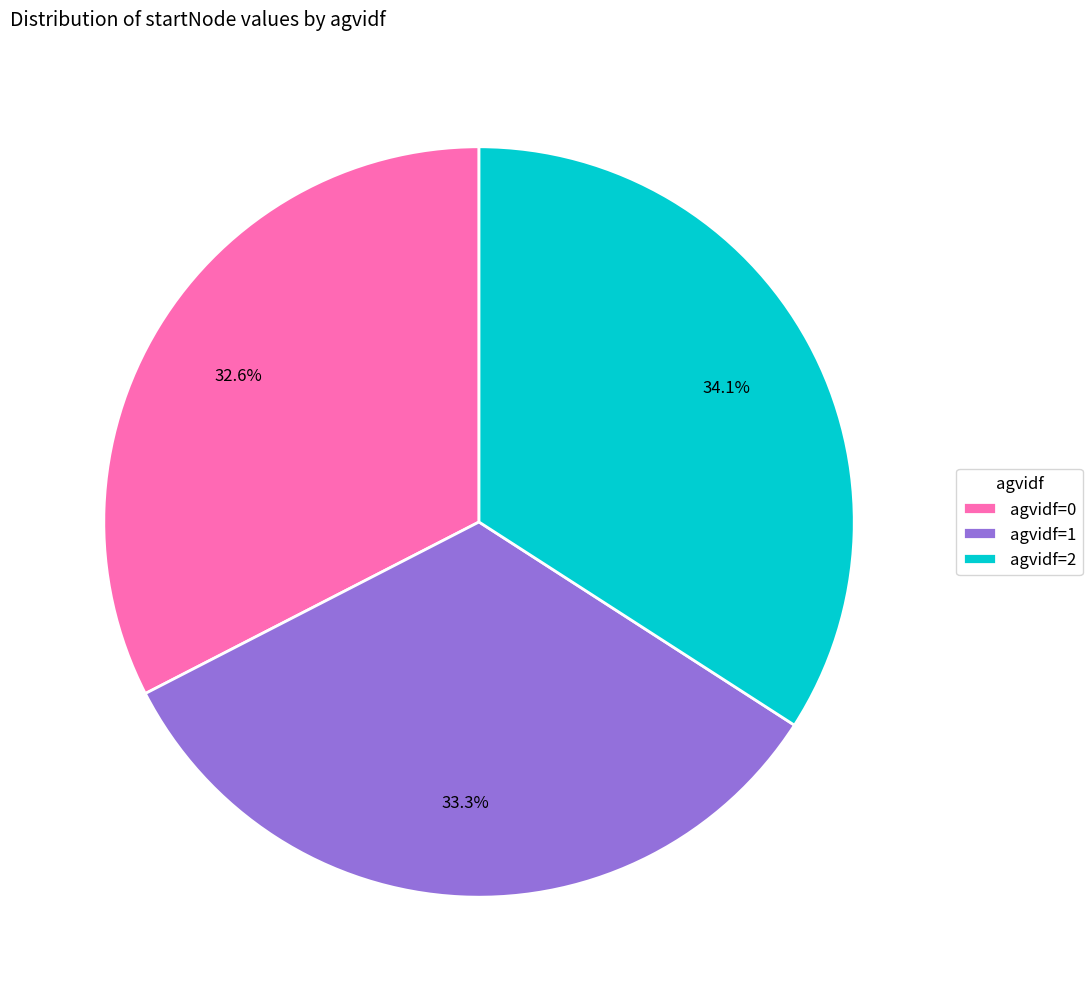

Is there any slice that represents more than half of the pie?

No